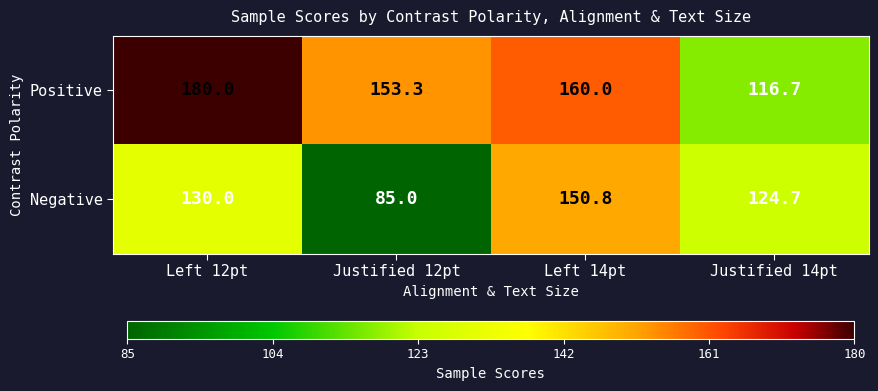

At Justified 14pt, list the series in order from smallest to largest.

Positive, Negative